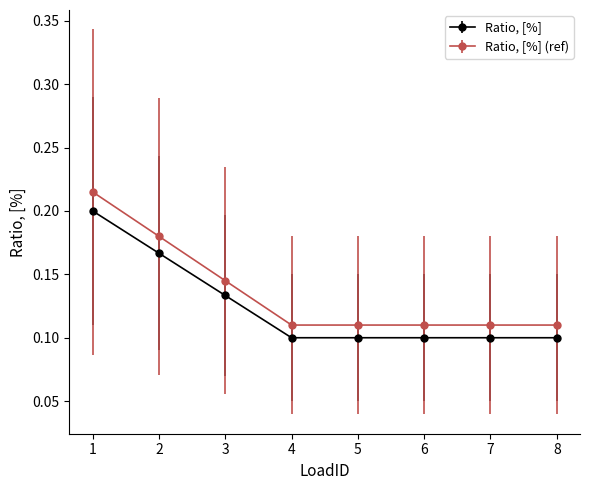

Count the Ratio, [%] (ref) values in the range 0 to 1.

8